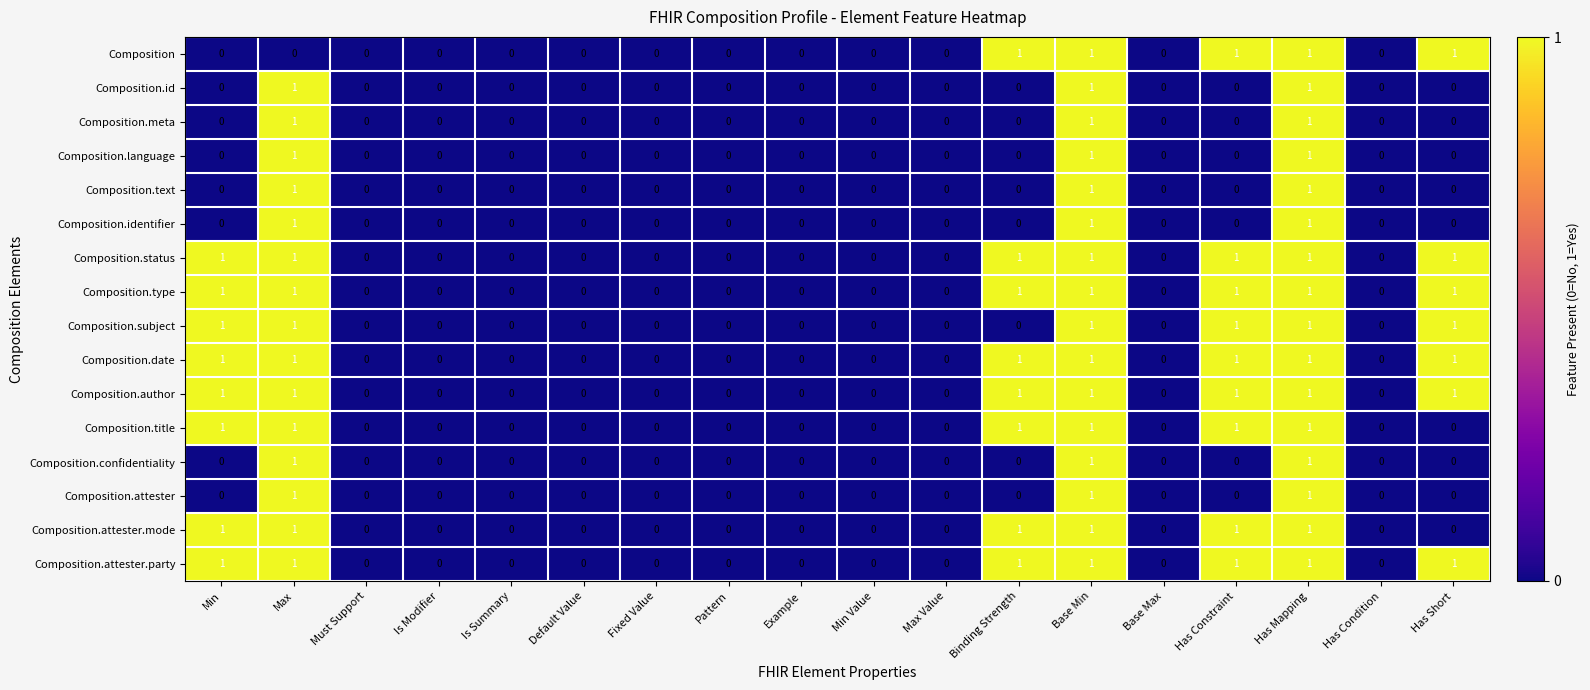

What is the sum of all Composition.meta values?

3